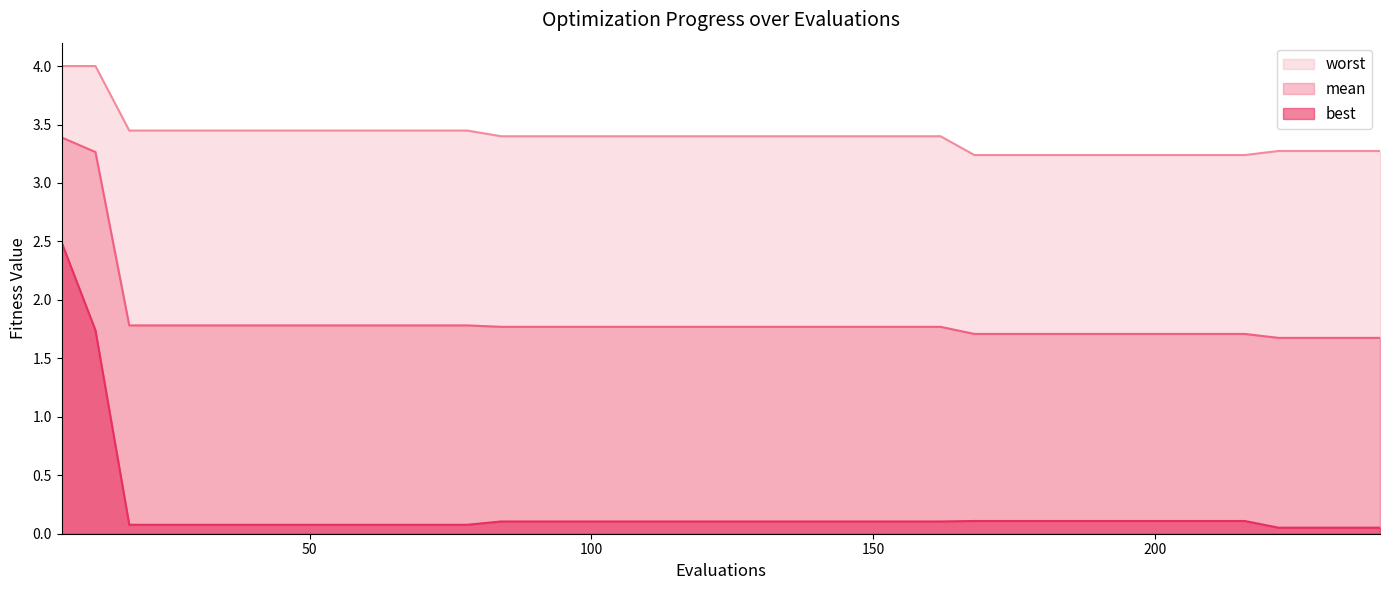

How many lines are shown in the chart?

3